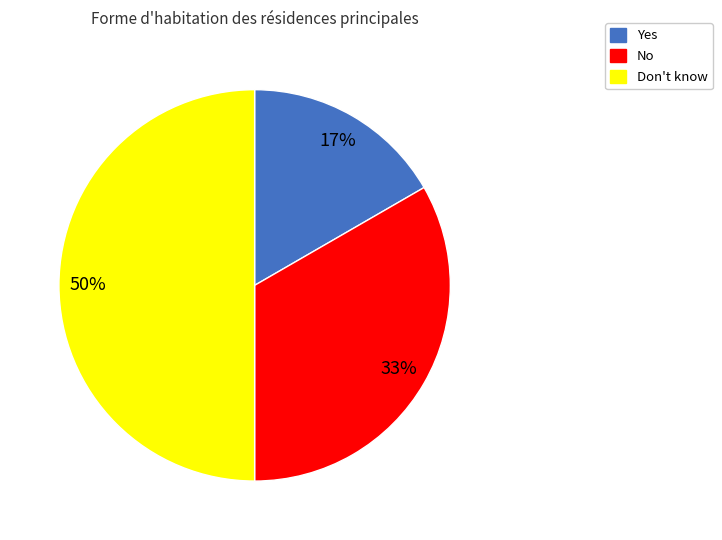

To the nearest percent, what is the average slice percentage?

33%